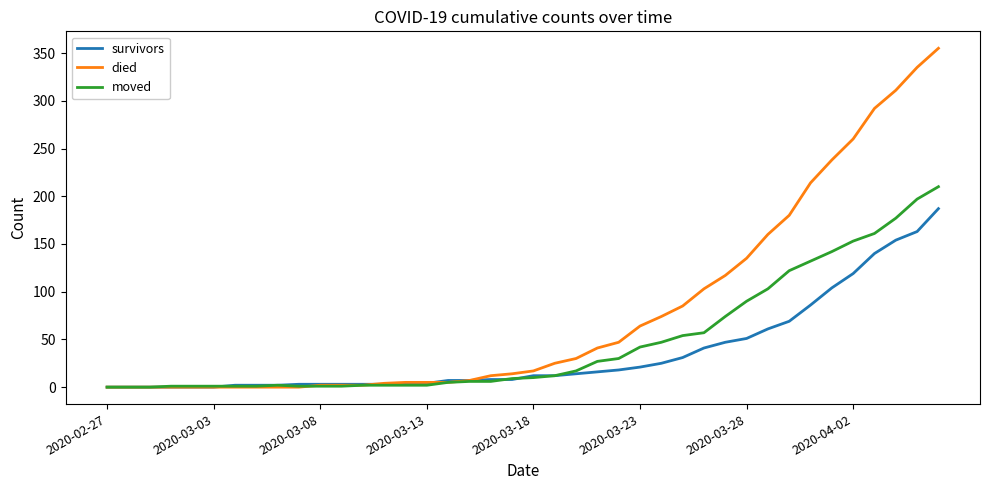

What is the maximum value for died?

355